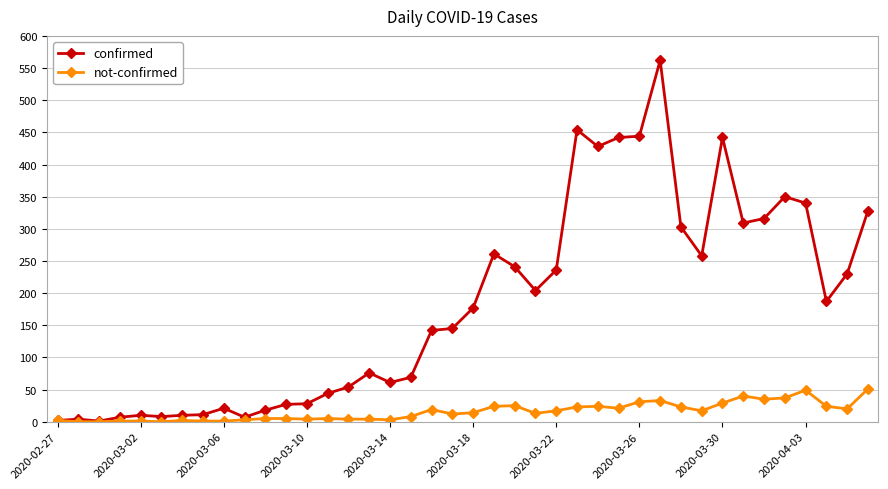

True or false: confirmed has more than 1 points higher than both neighbors.

True